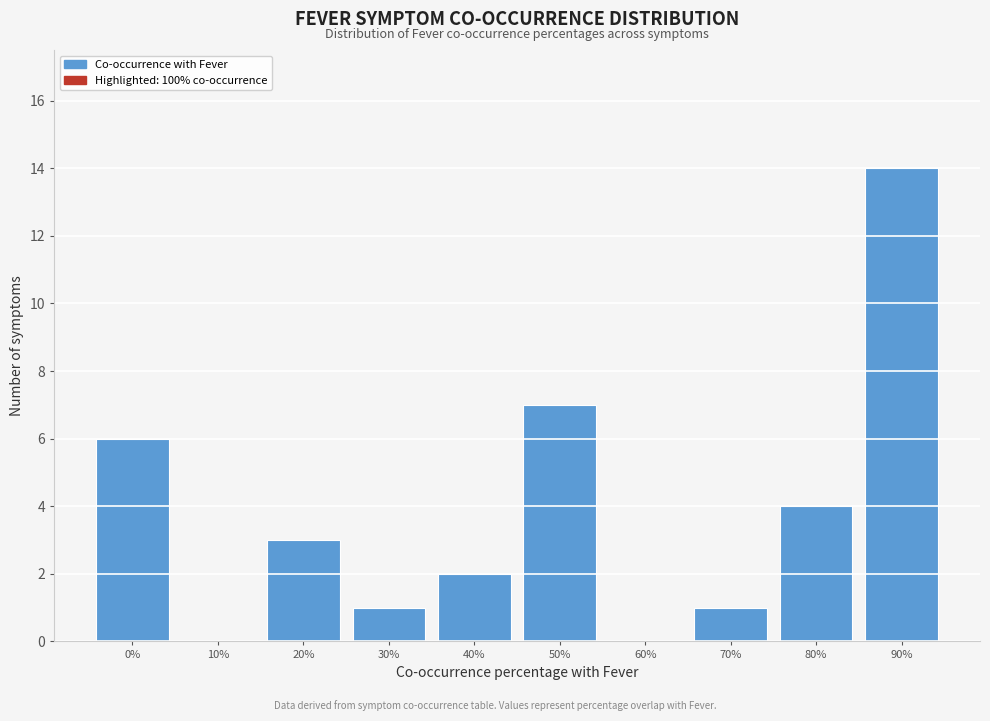

Reading left to right, what are all the values shown in this chart?

0%=6	10%=0	20%=3	30%=1	40%=2	50%=7	60%=0	70%=1	80%=4	90%=14